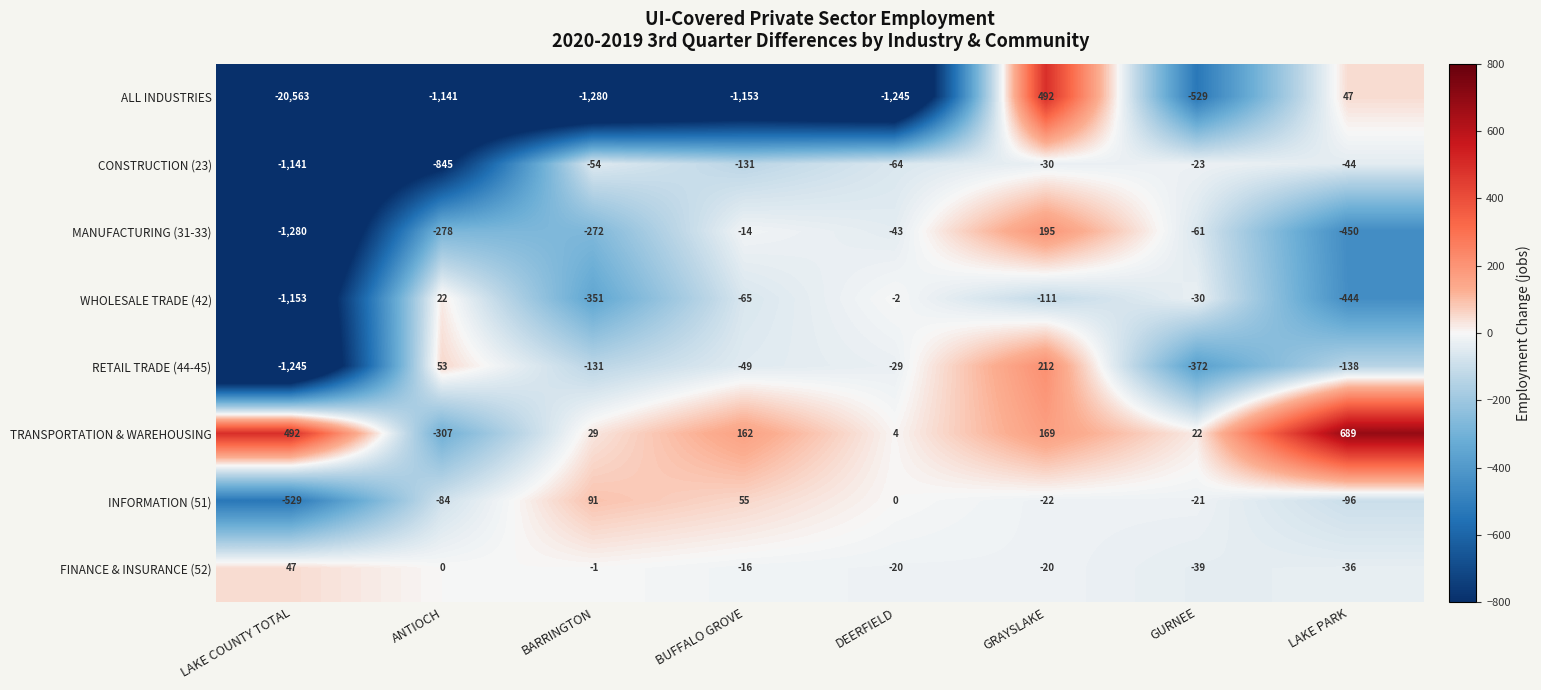

How many negative values does the WHOLESALE TRADE (42) series have?

7